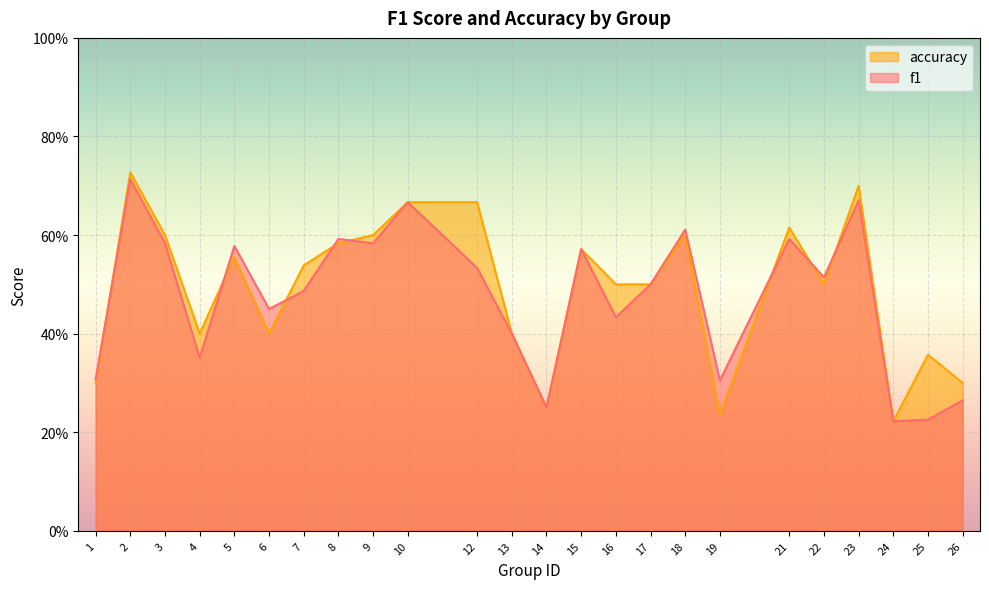

Which series changed the most between 4 and 5?

f1